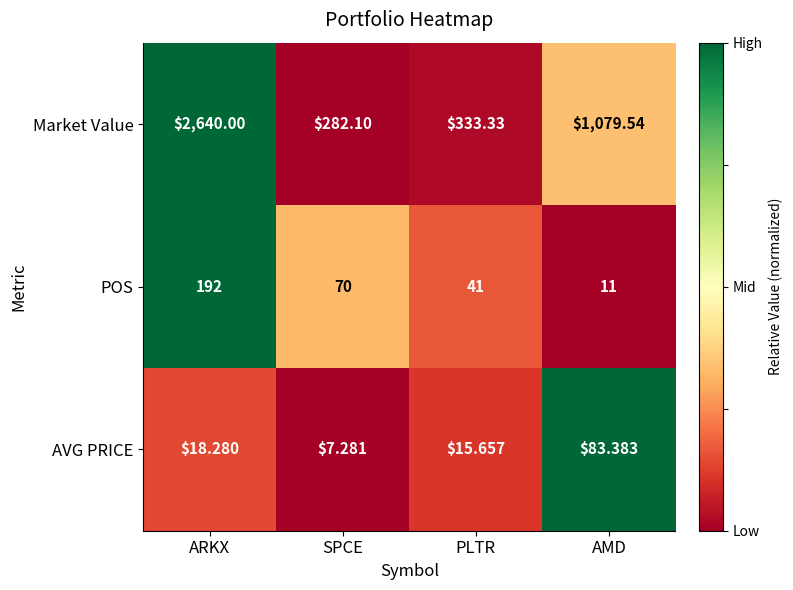

Which series has the largest total across all categories?

Market Value